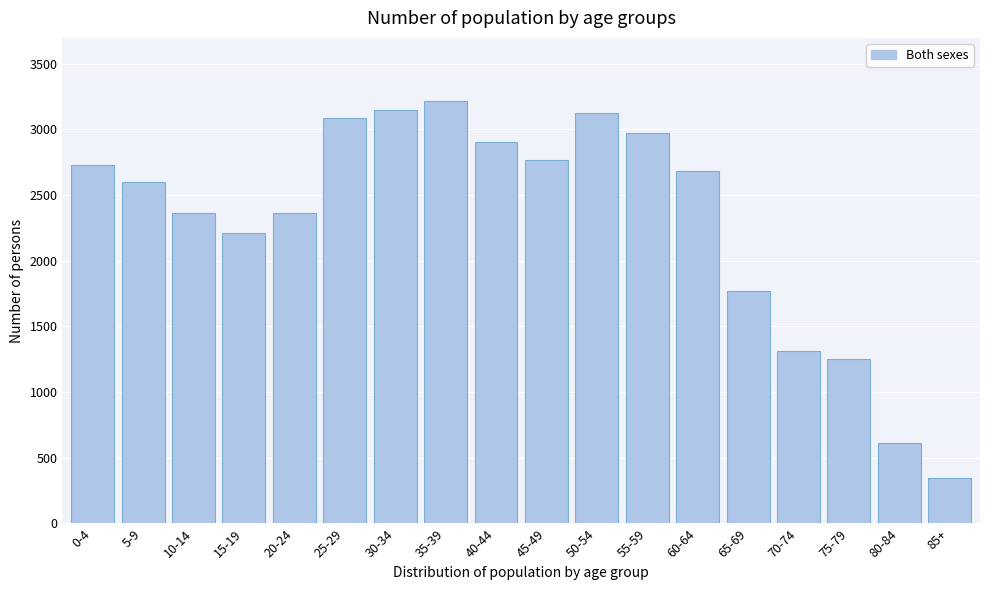

What is the change in value from 60-64 to 80-84?

-2065